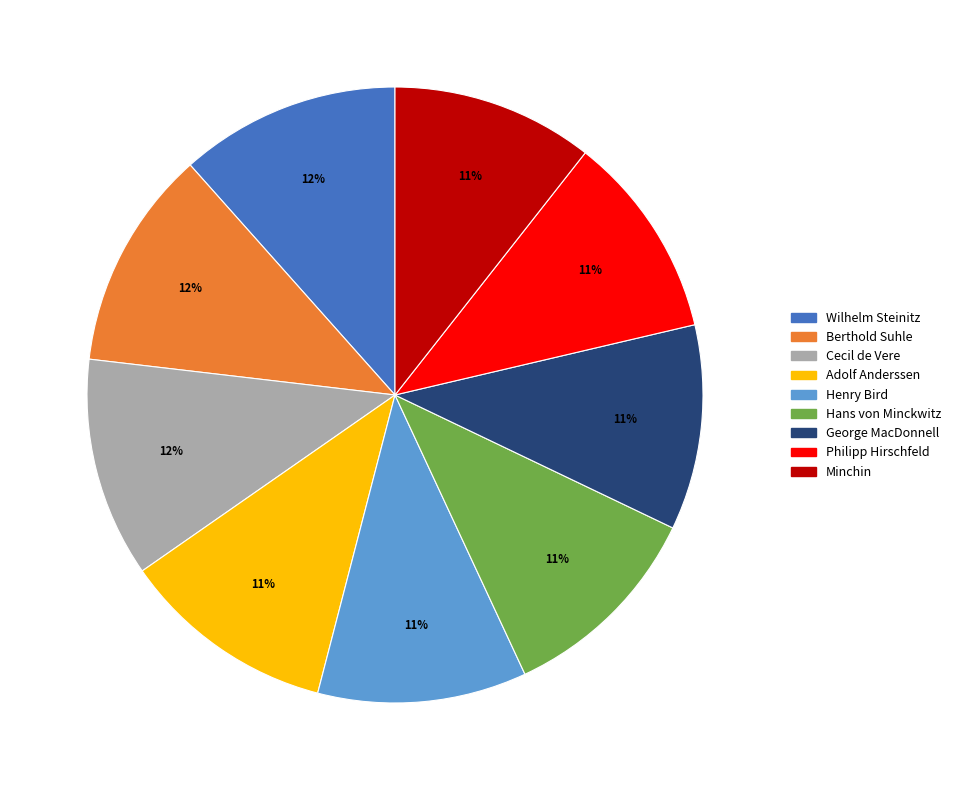

How many segments does this pie chart have?

9